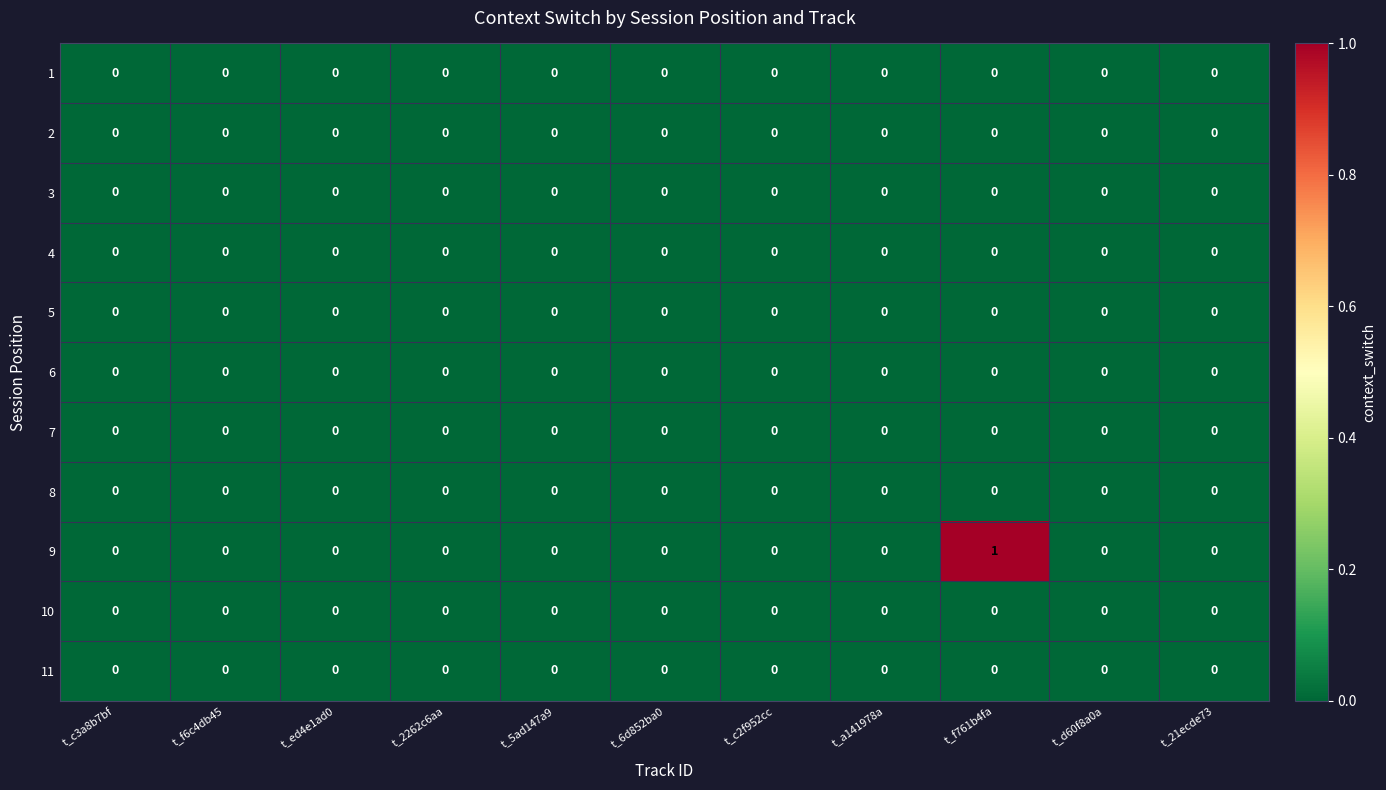

True or false: 9 has a value of 0 at t_5ad147a9.

True